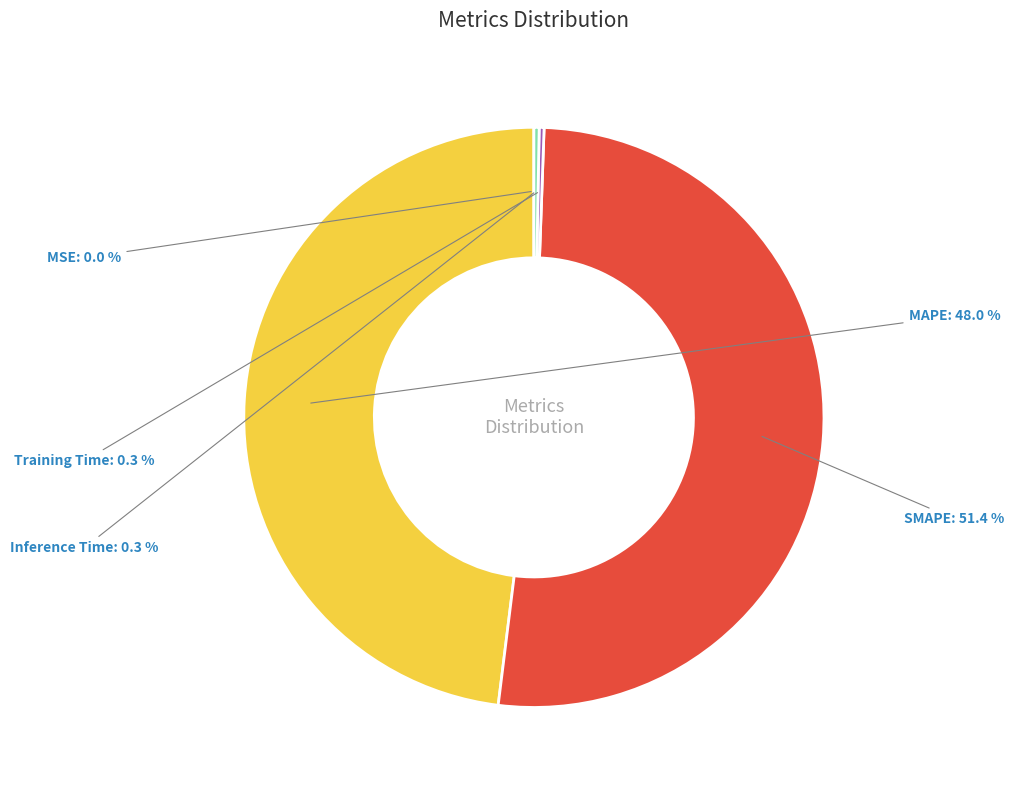

Which slice is the largest?

SMAPE